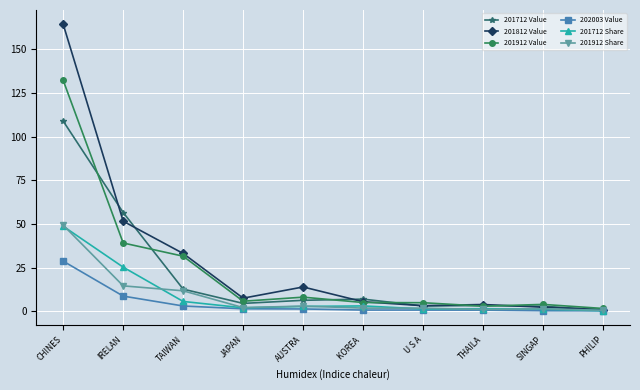

Is it true that 202003 Value equals 0.8 at KOREA ?

True